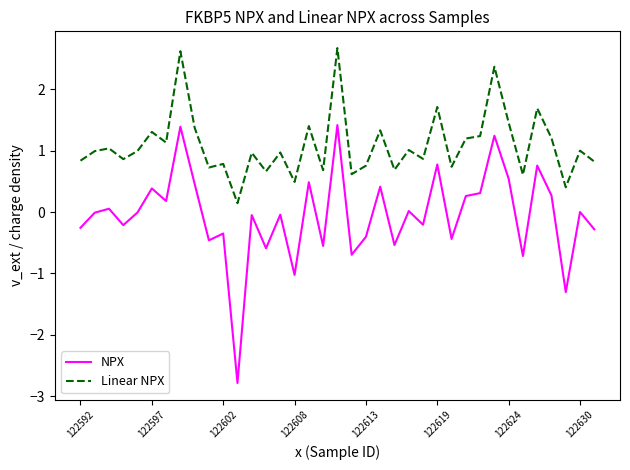

Which series has the largest total across all categories?

Linear NPX